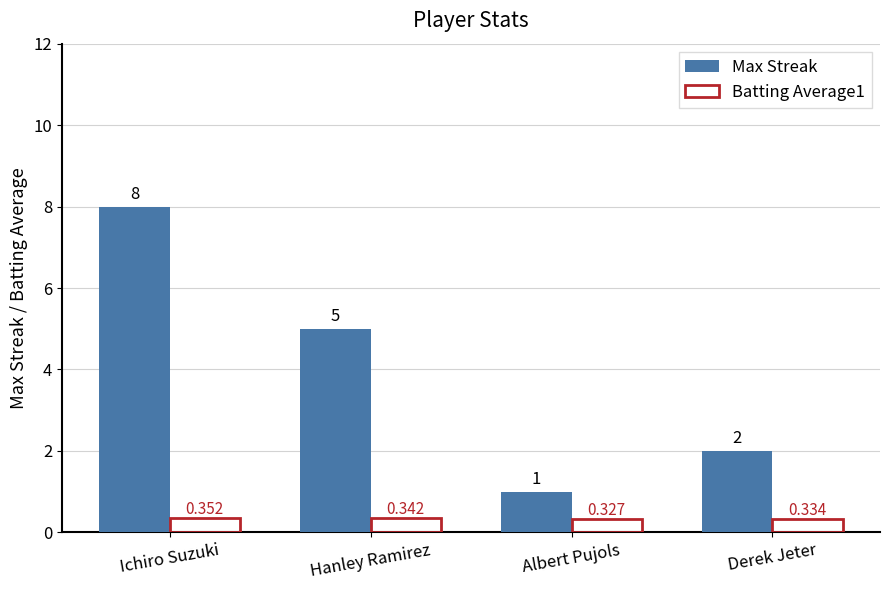

At which label does Max Streak first exceed 5?

Ichiro Suzuki